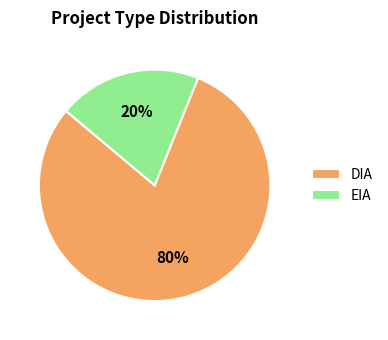

To the nearest percent, what portion does EIA represent?

20%